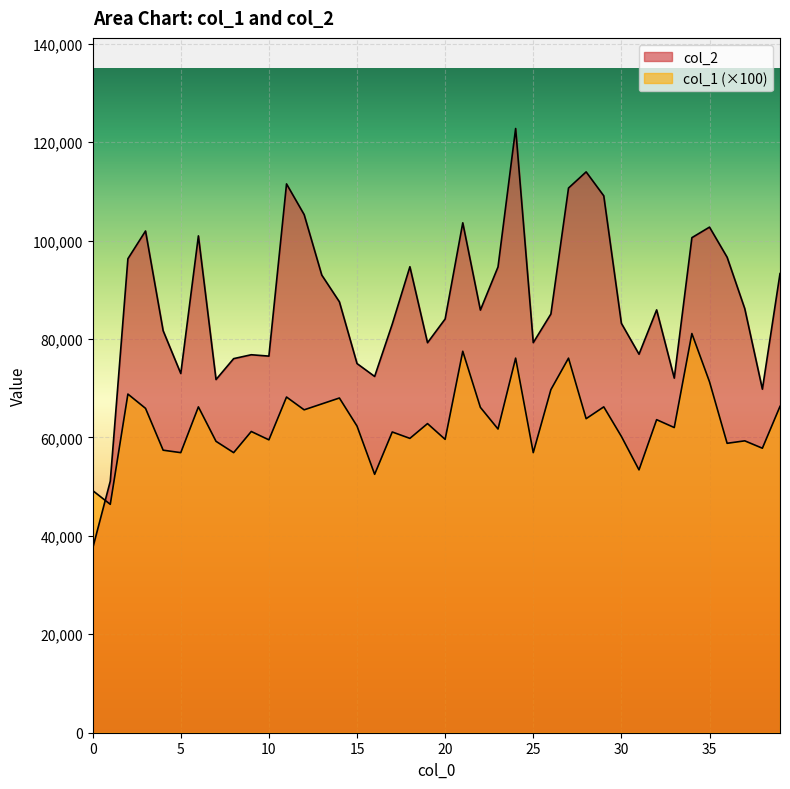

List the series in order of their overall mean, lowest first.

col_1, col_2